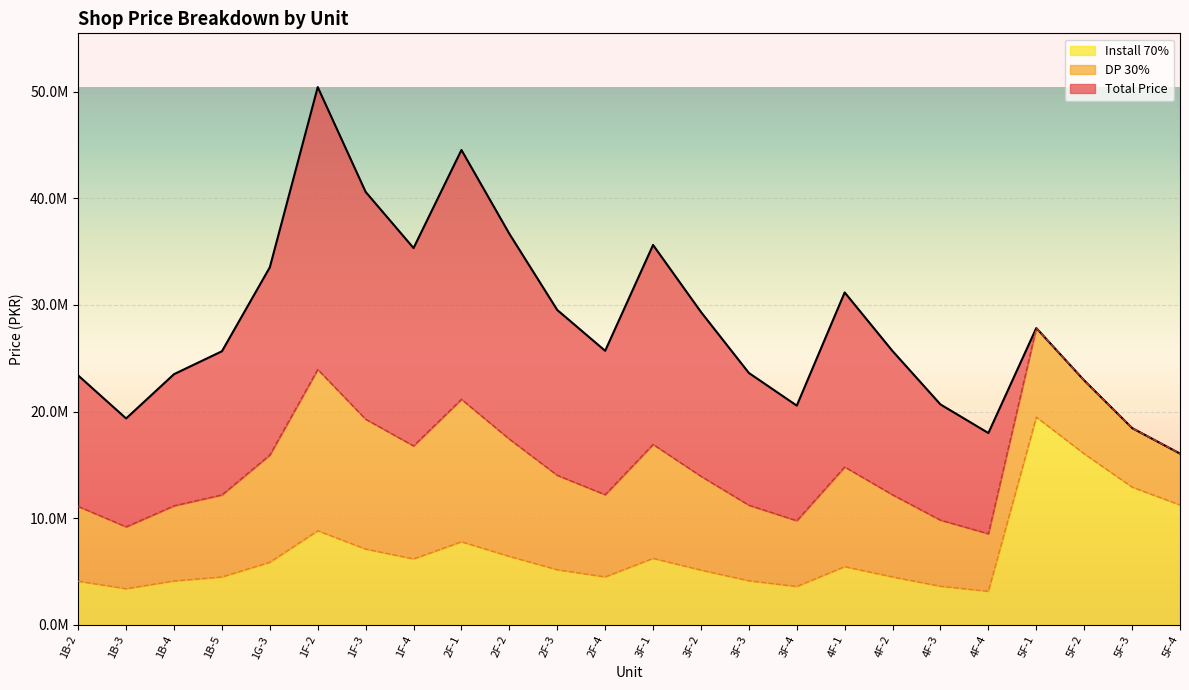

Does the chart display data point markers on the line(s)?

No